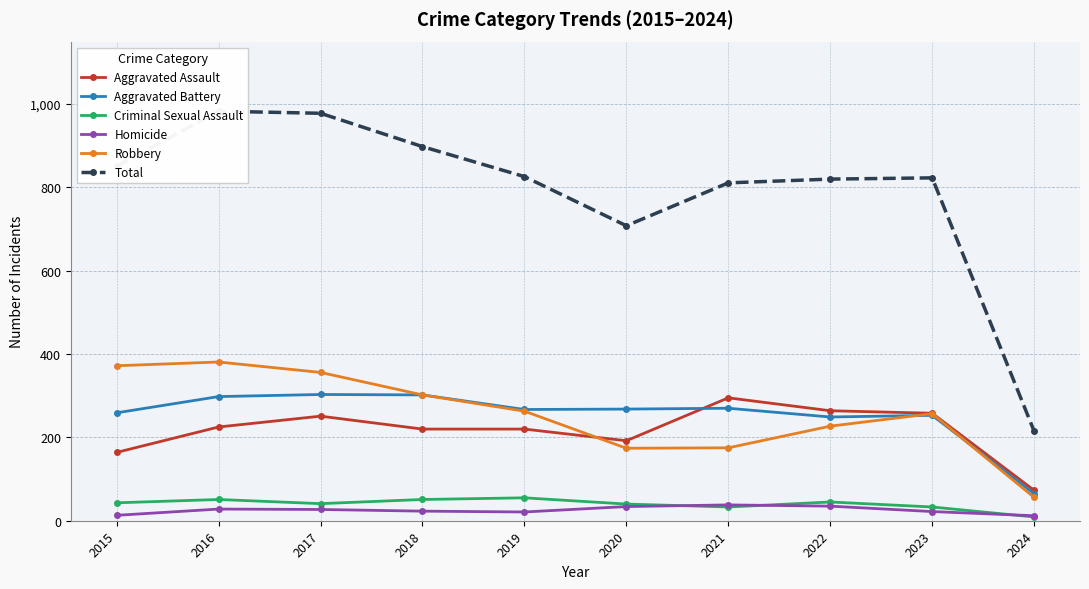

How many lines are shown in the chart?

6